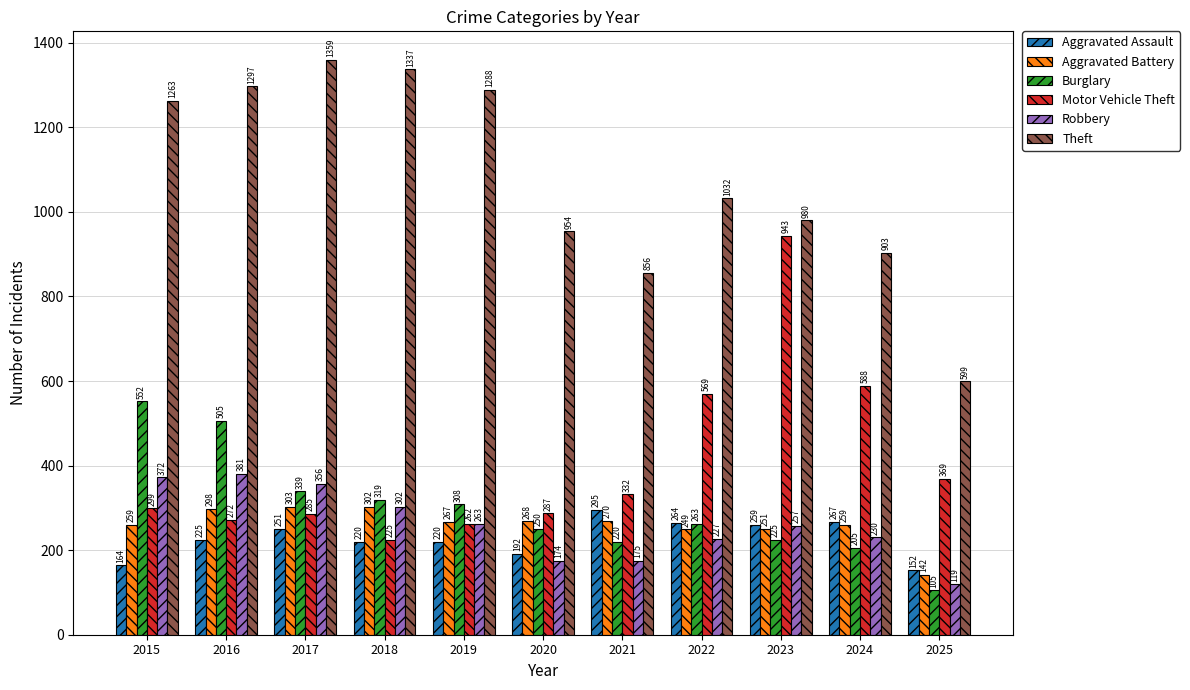

At which label does Aggravated Battery reach its peak?

2017